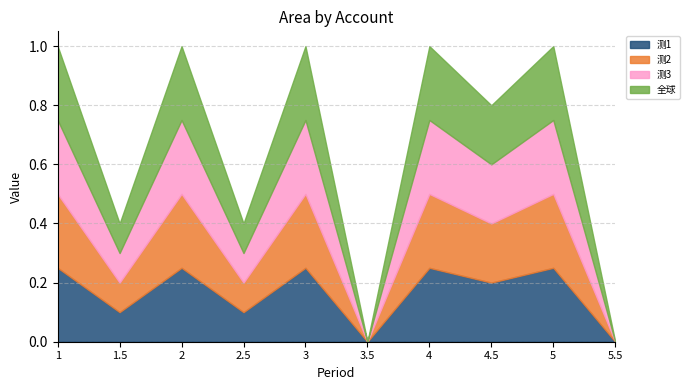

What is the total value across all series at 1.5?

0.4